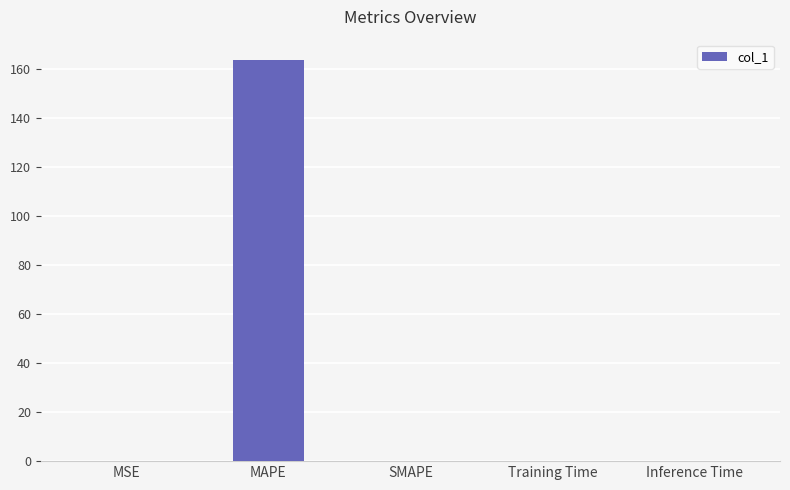

Read the value at MAPE.

163.7